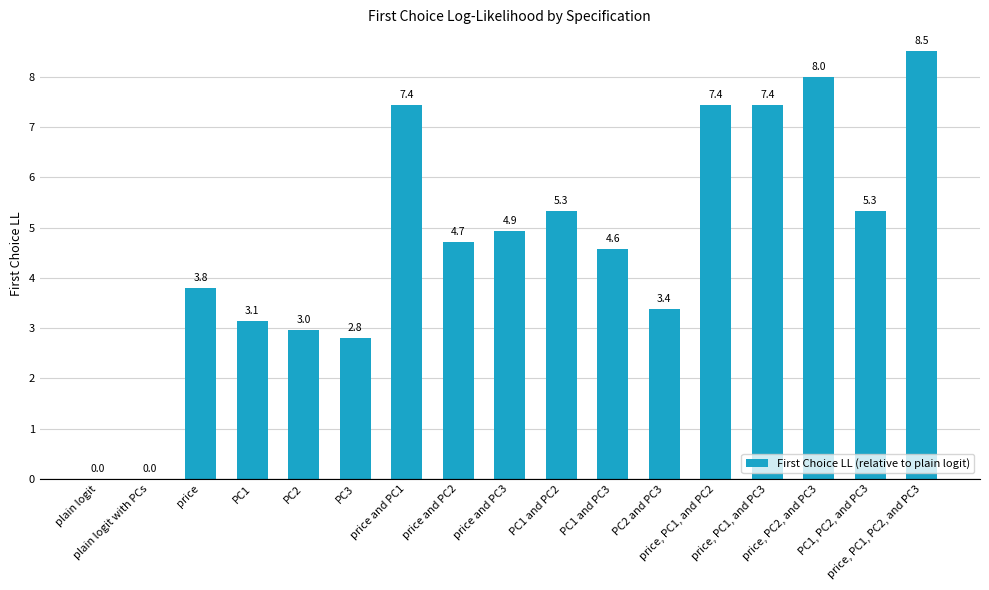

What is the maximum value shown in the chart?

8.5